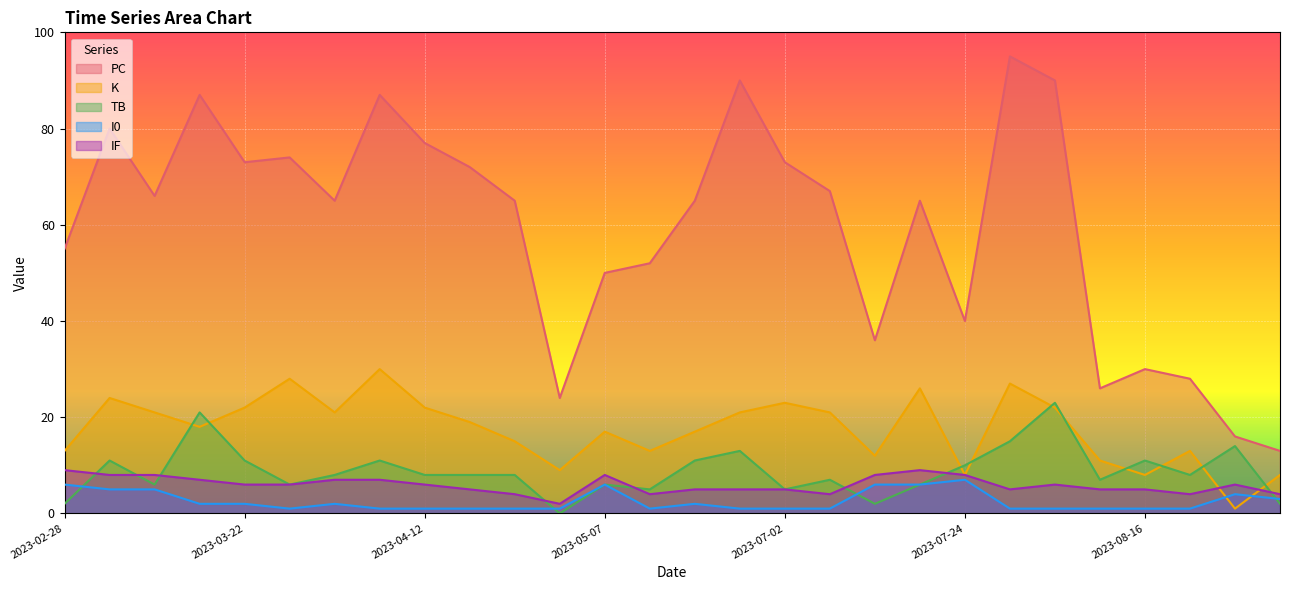

What is the difference between the highest and lowest values at 2023-03-12?

61